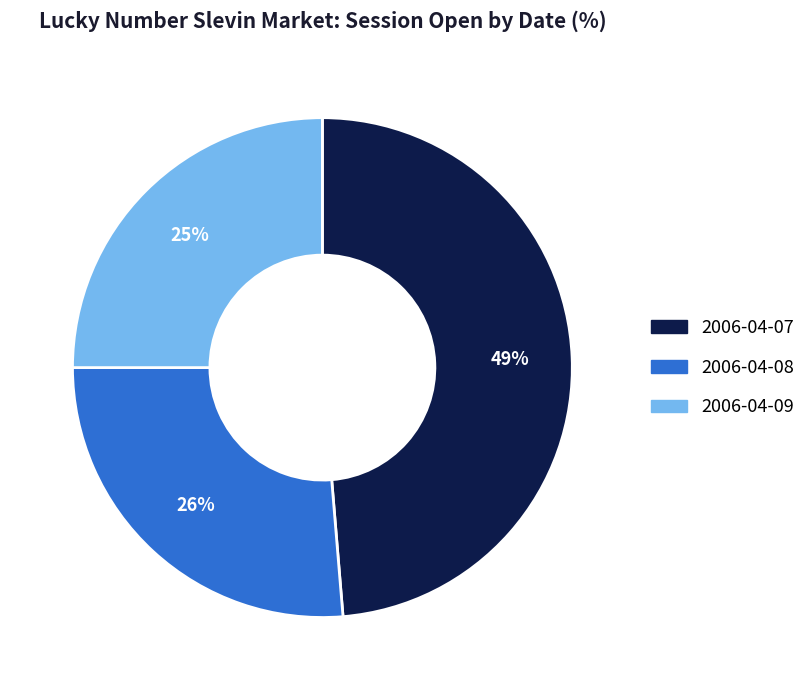

Is there any slice that represents more than half of the pie?

No